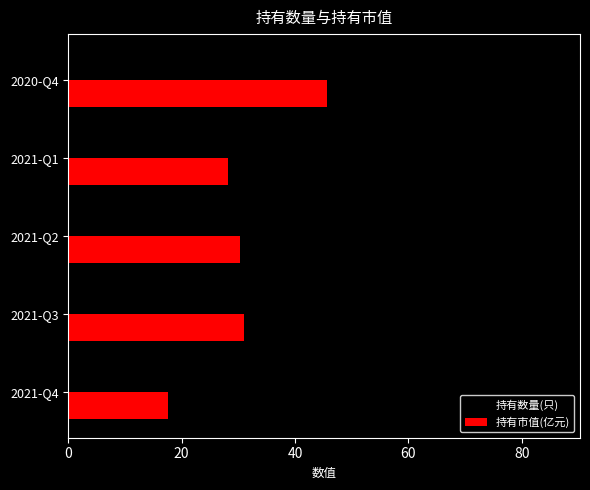

The 持有数量(只) series shows 16.6 at 2021-Q2. True or false?

False